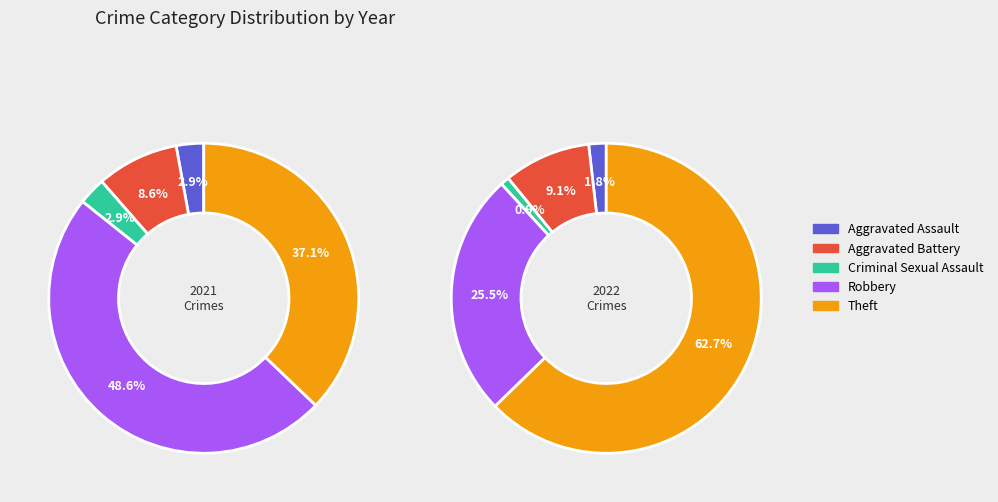

What percentage is the 6 slice, to the nearest percent?

63%